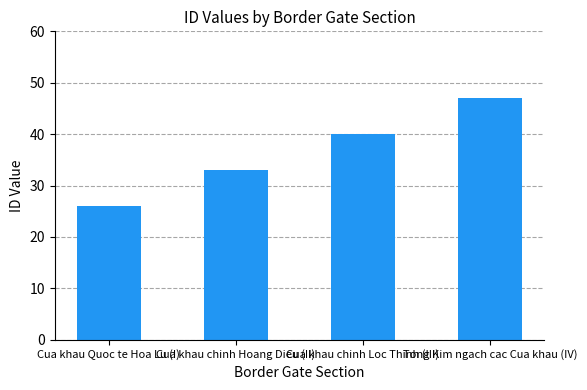

What is the label of the 1st bar from the left?

Cua khau Quoc te Hoa Lu (I)